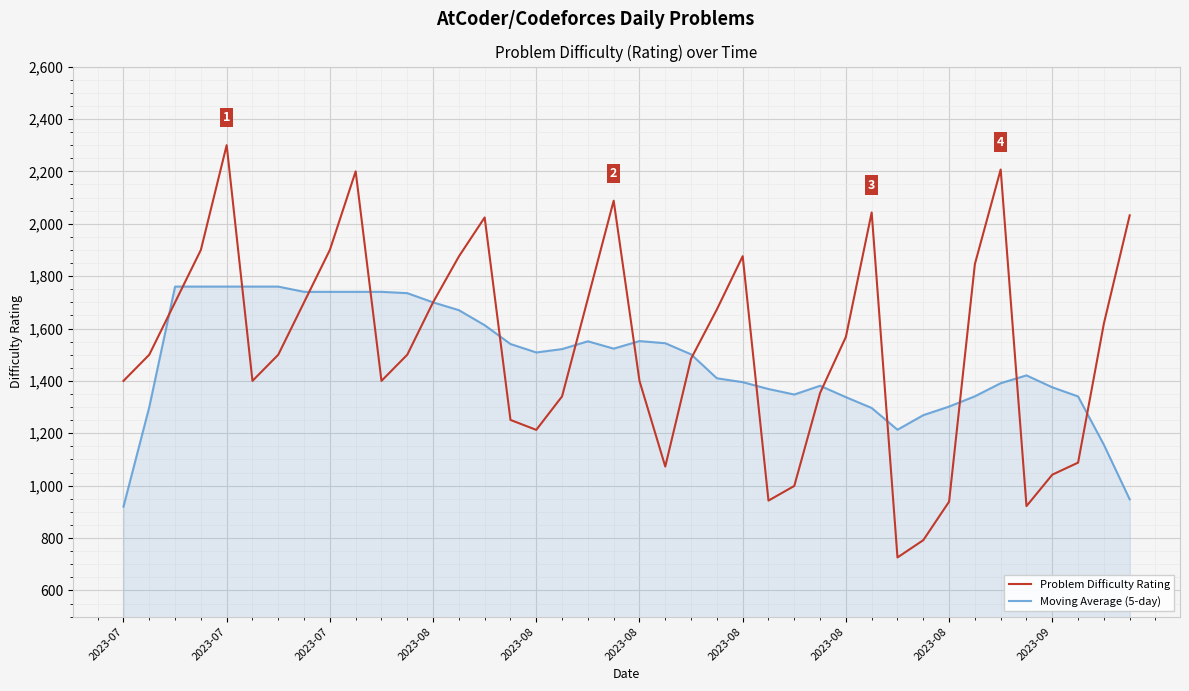

List the series in order of their peak value, highest first.

Problem Difficulty Rating, Moving Average (5-day)